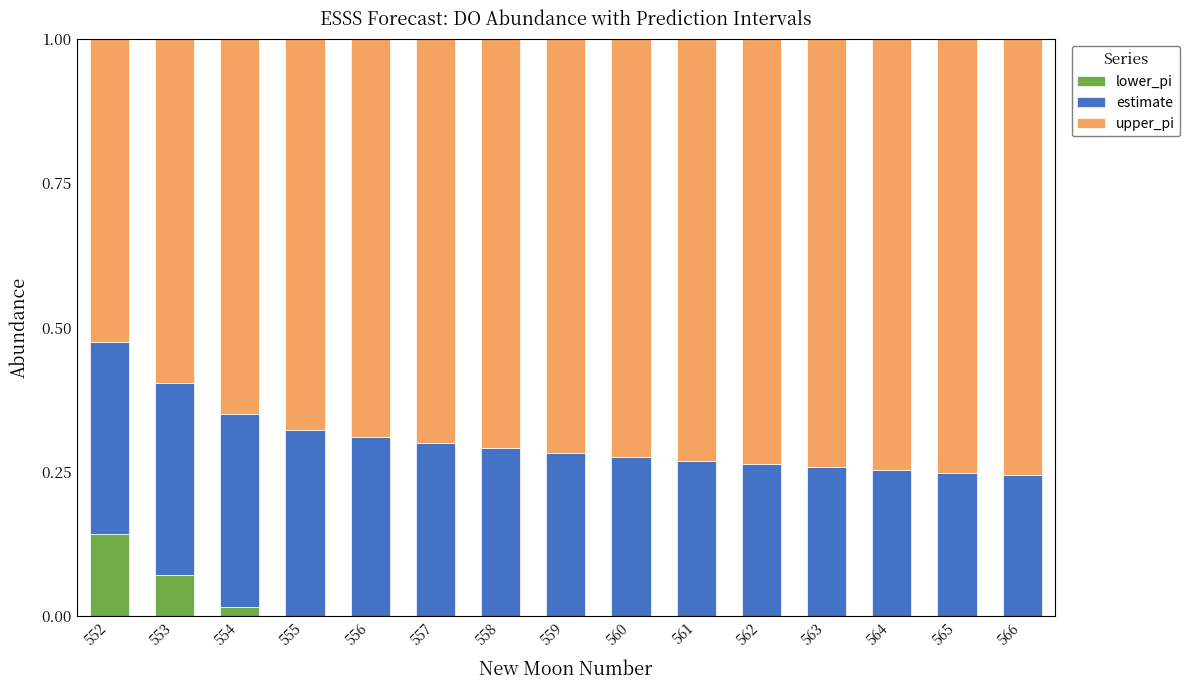

The lower_pi series shows 0.0 at 562. True or false?

True